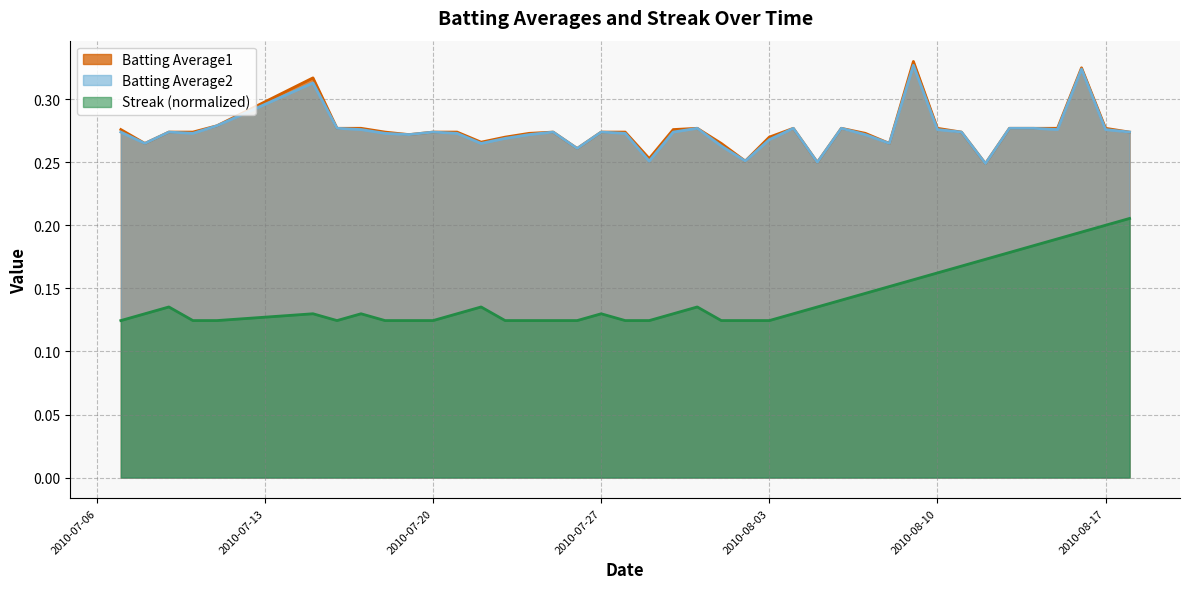

True or false: Batting Average1 has a value of 0.3 at 2010-07-07.

True